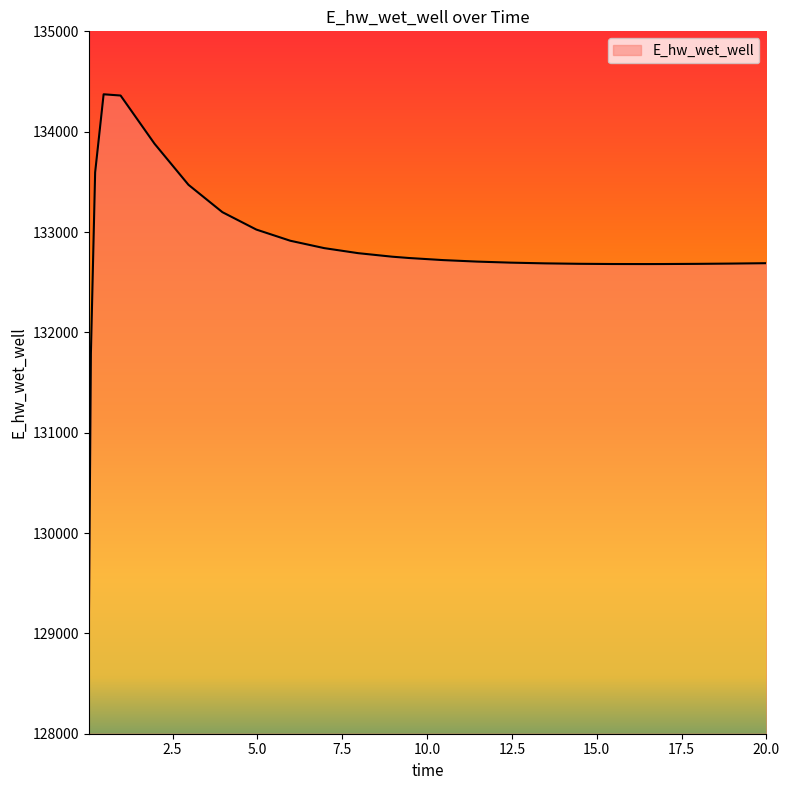

Does the chart display data point markers on the line(s)?

No